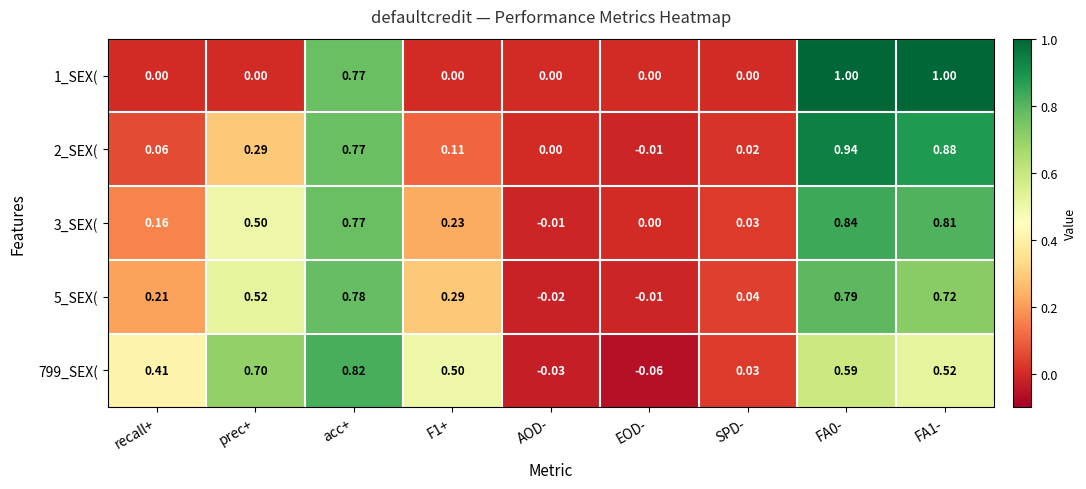

Is the value of 5_SEX( at recall+ greater than the value of 1_SEX( at FA1-?

No